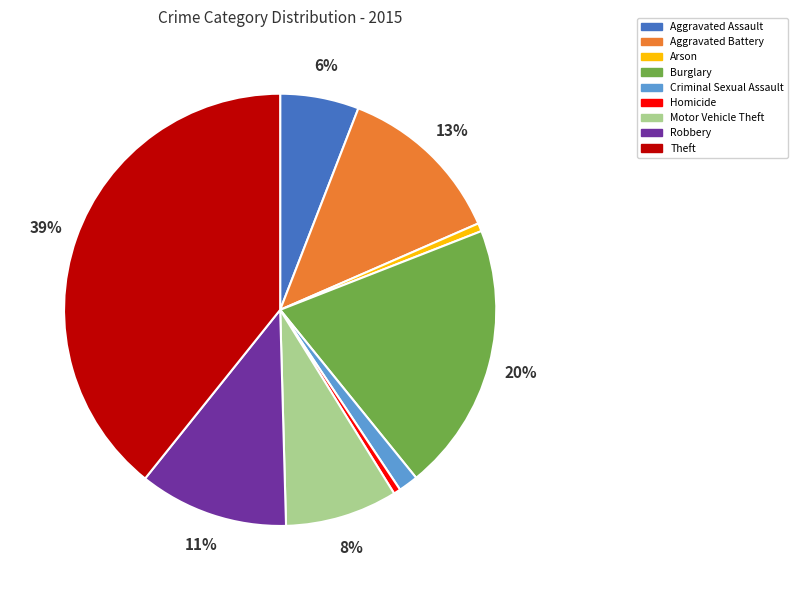

How many slices are in this pie chart?

9